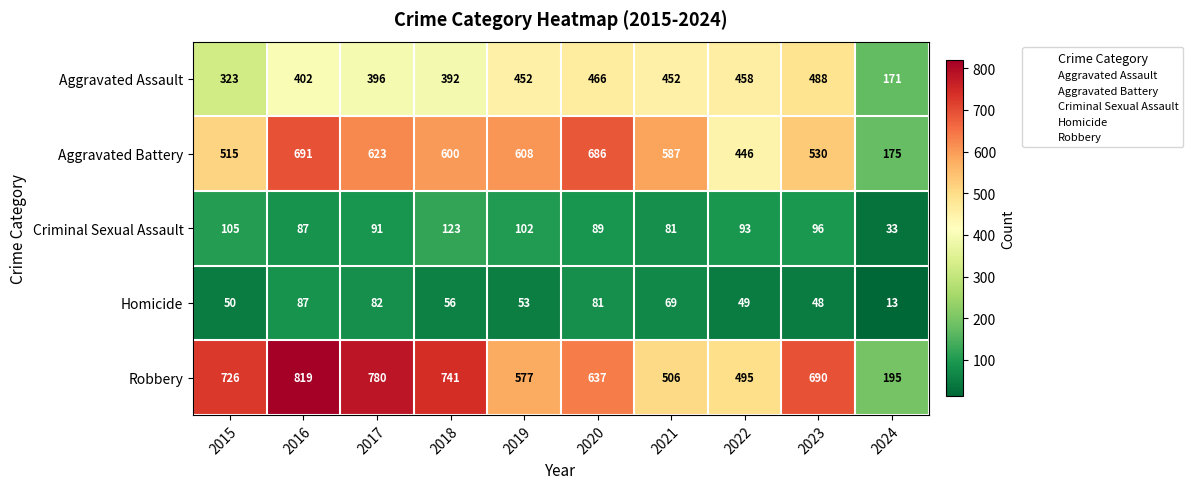

At 2022, list the series in order from smallest to largest.

Homicide, Criminal Sexual Assault, Aggravated Battery, Aggravated Assault, Robbery